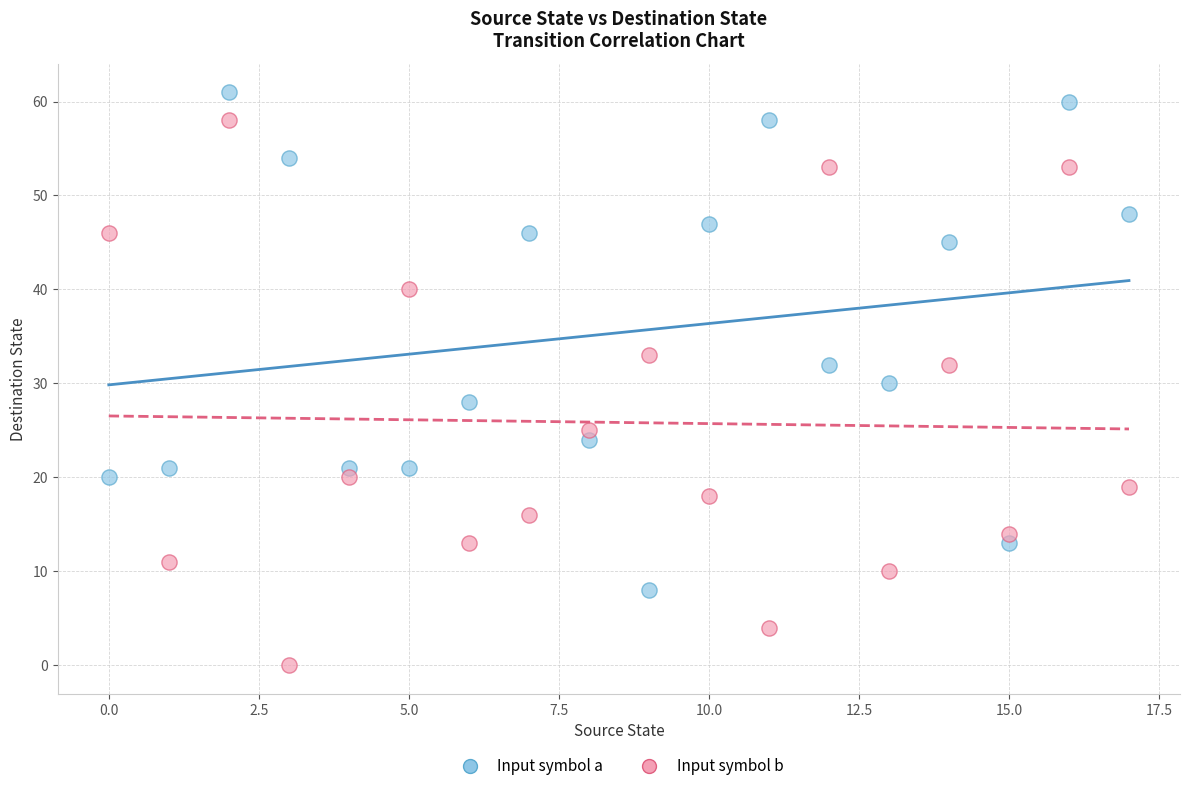

Across all data points, what is the range of Y values (max minus min)?

61